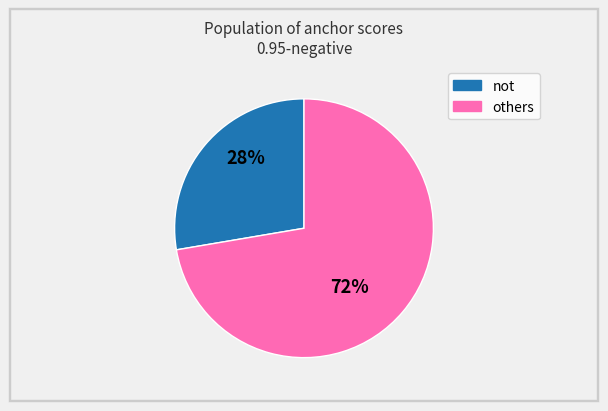

Is there a majority slice in this chart?

Yes